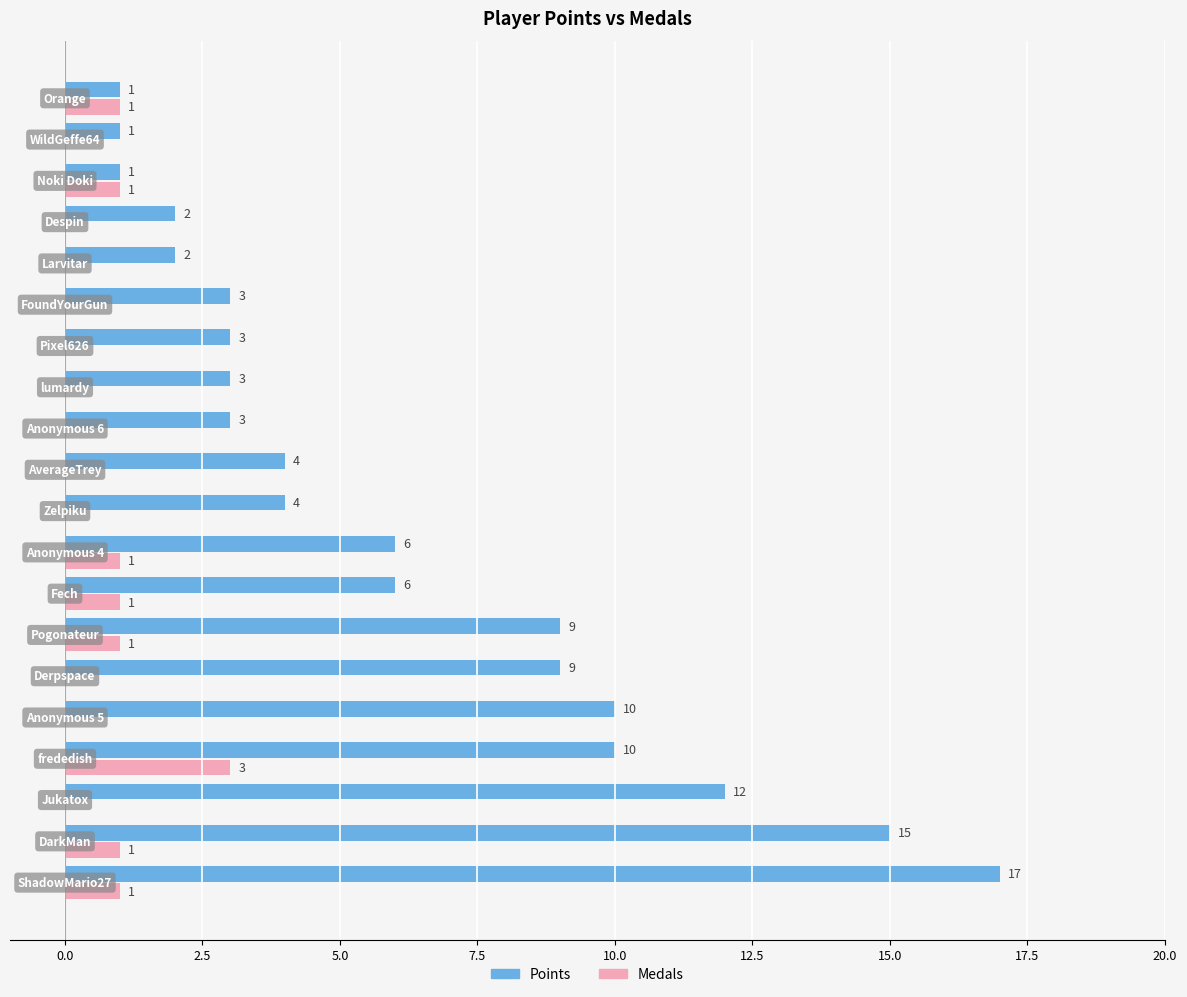

How many Medals values are between 0 and 1?

19